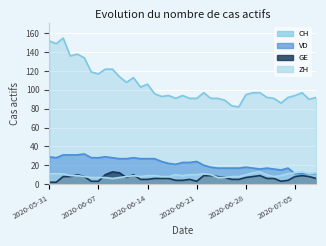

Read the CH value at 2020-07-02.

91